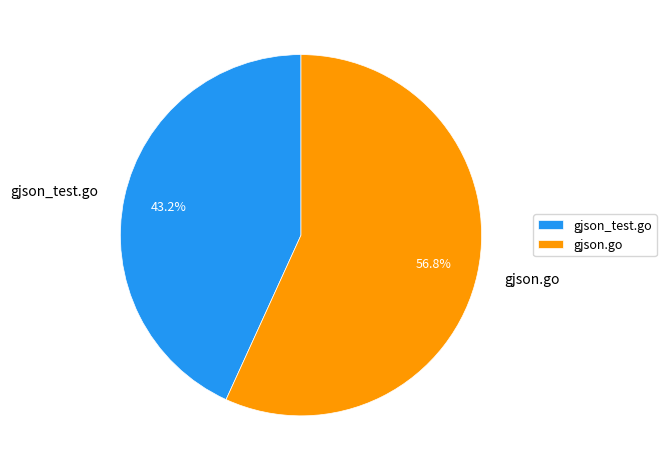

How many slices are in this pie chart?

2